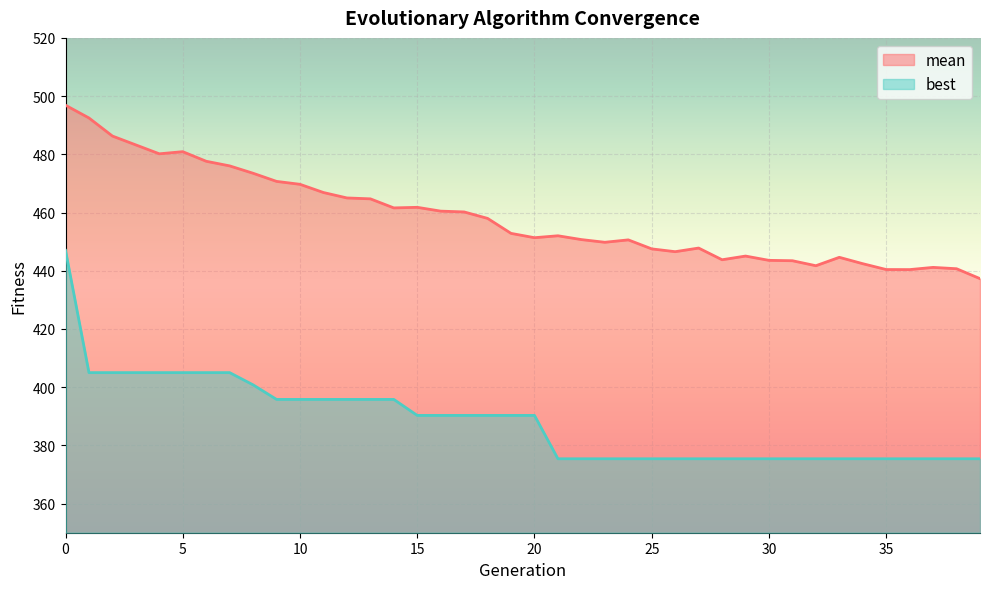

List the series in order of their overall mean, lowest first.

best, mean